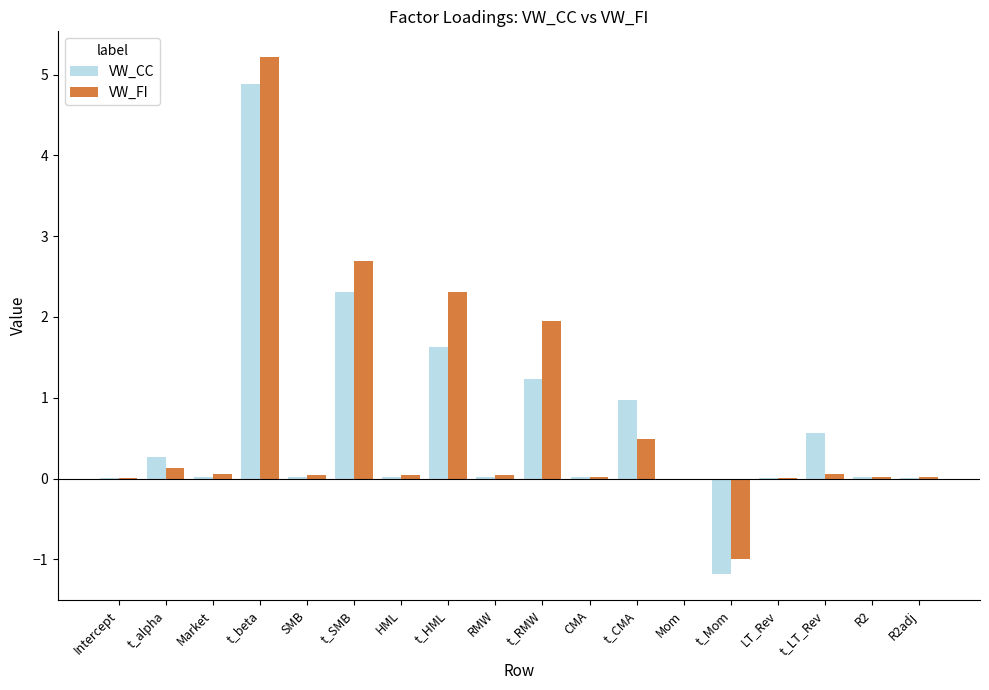

At which label does VW_FI reach its peak?

t_beta